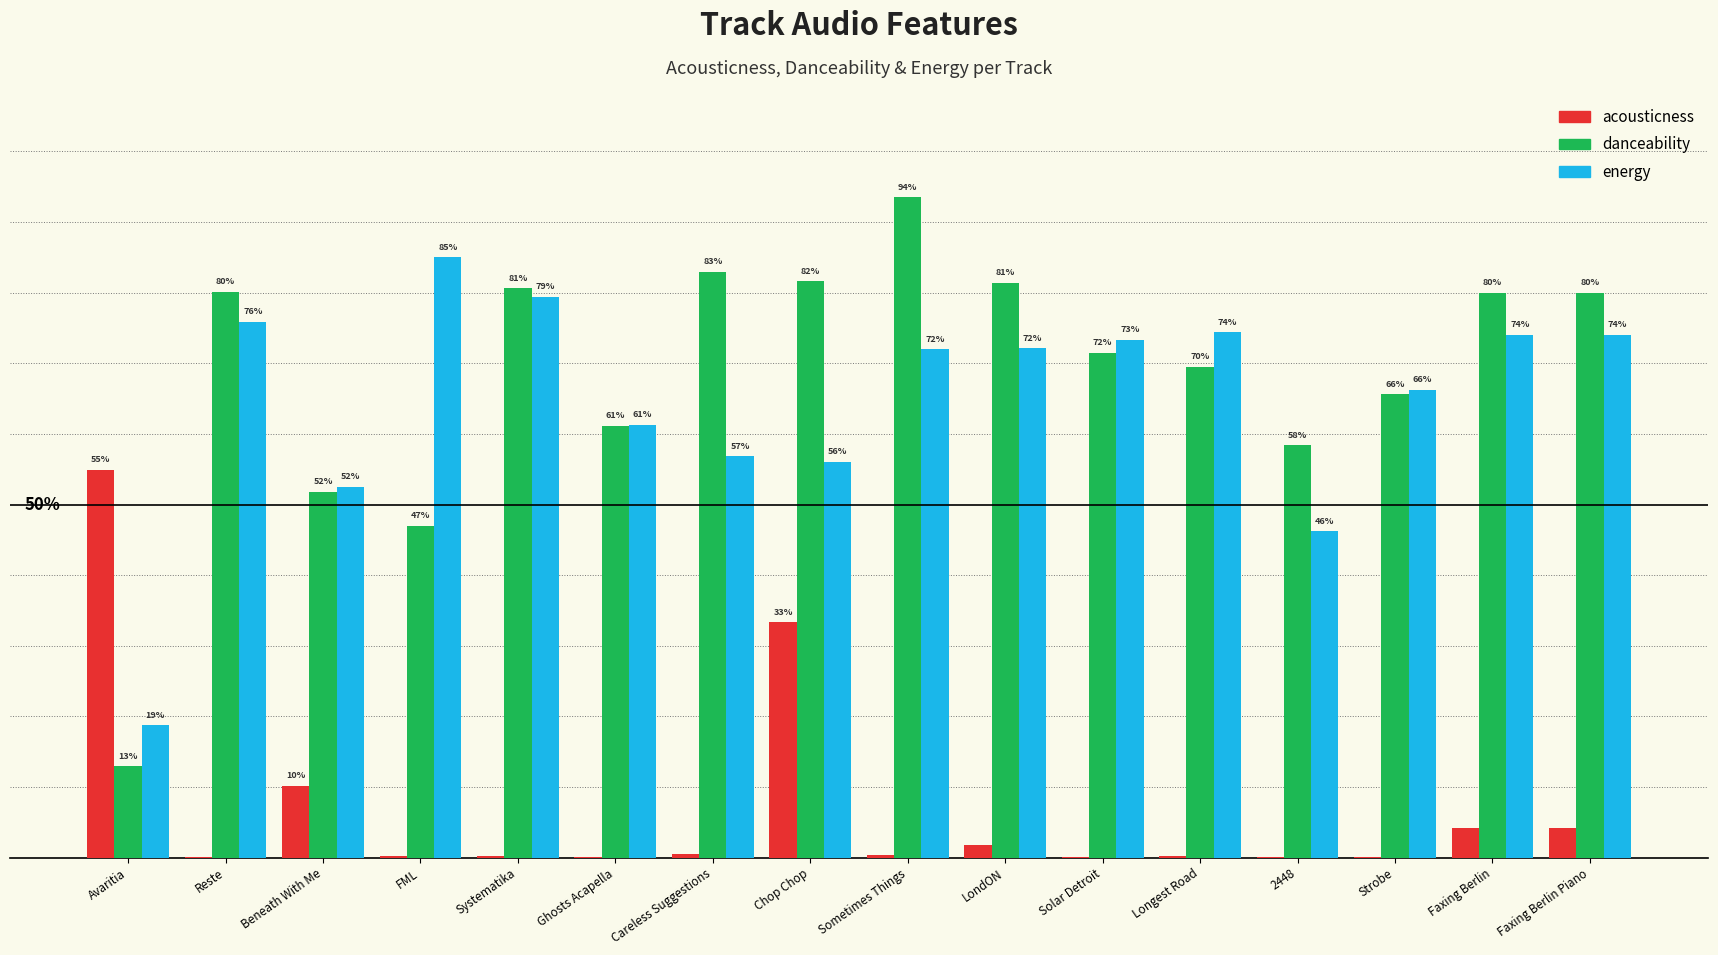

What are all the series names shown in the legend?

acousticness, danceability, energy